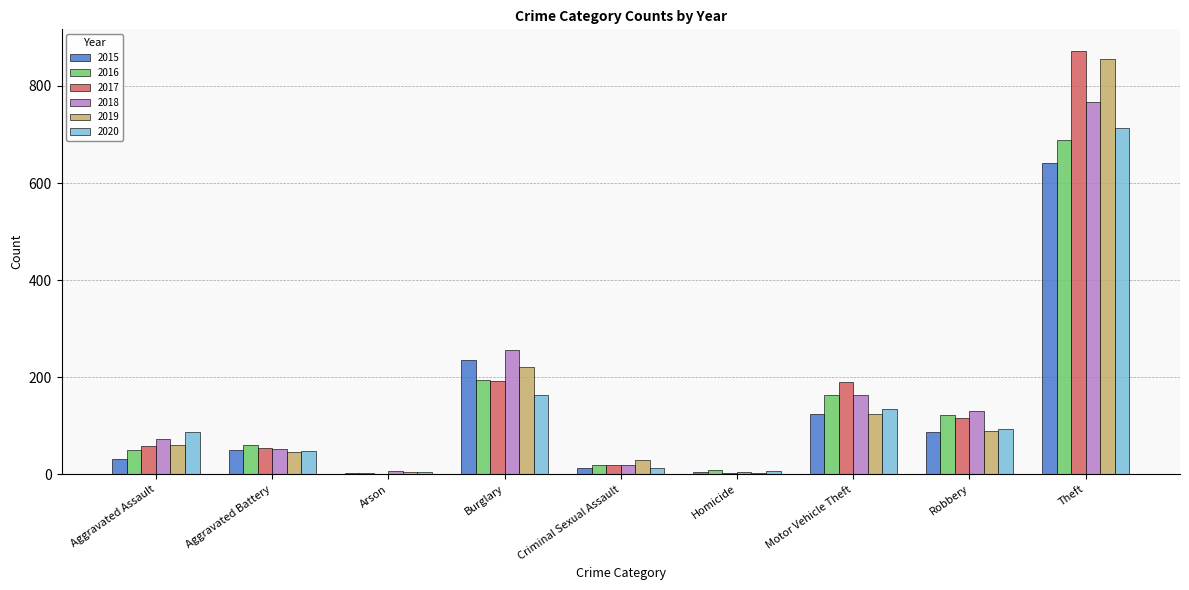

What is the greatest value displayed?

873